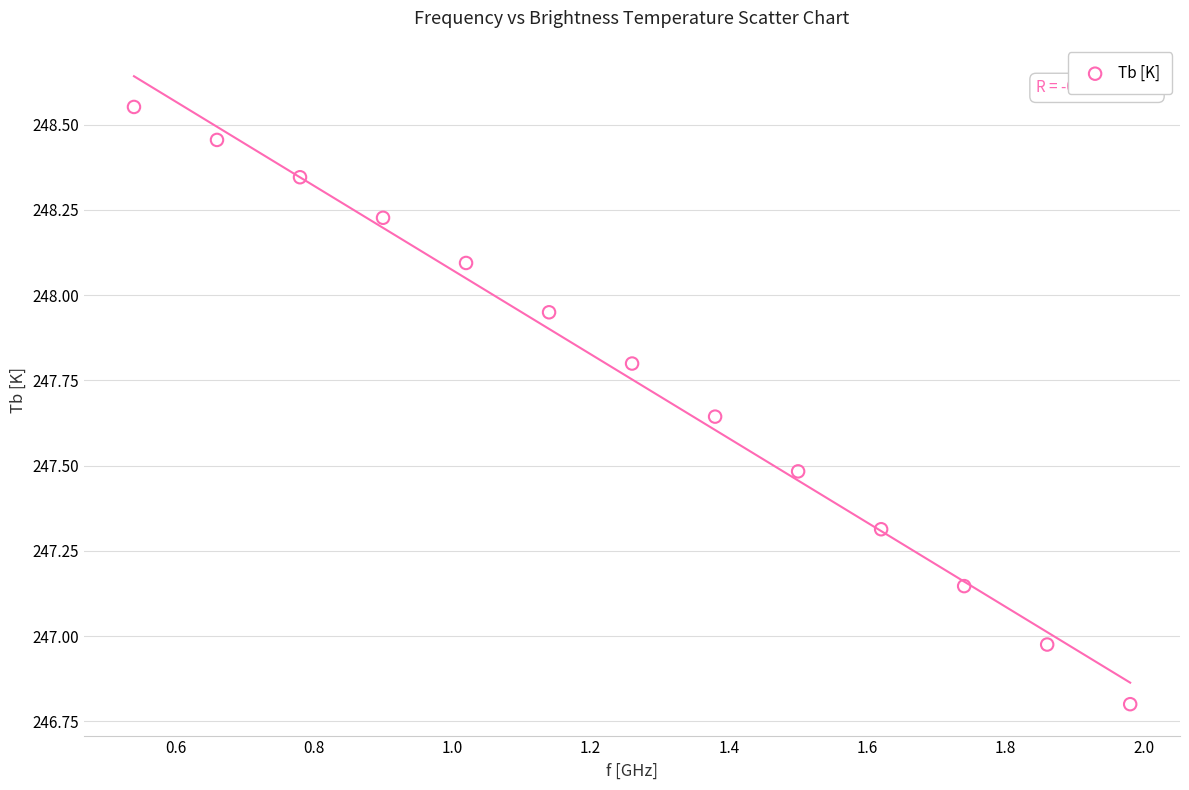

What is the range of Y values (max minus min)?

1.8